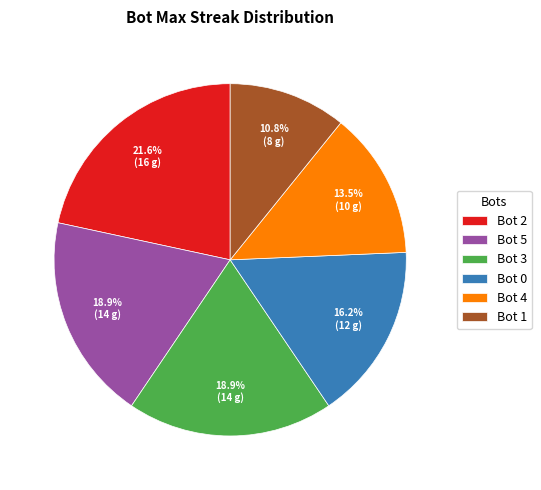

To the nearest percent, what is the difference between the largest and smallest slice percentages?

11%